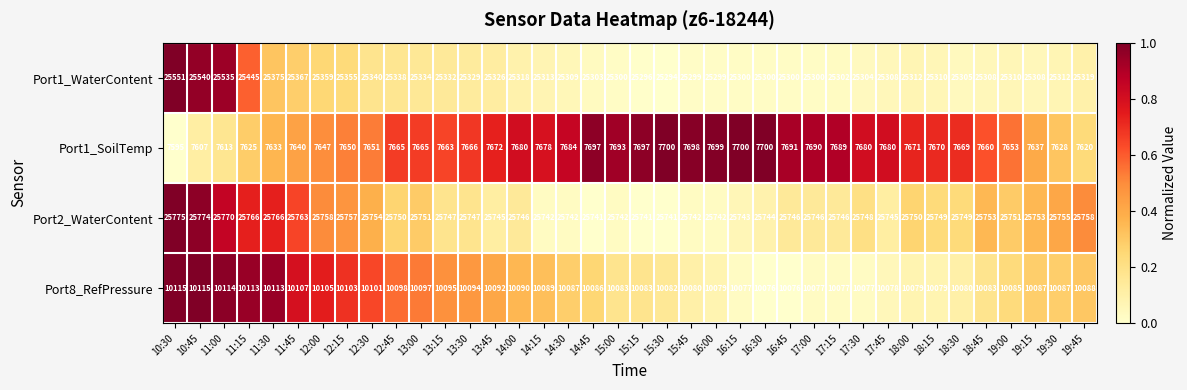

Which series has the largest total across all categories?

Port2_WaterContent